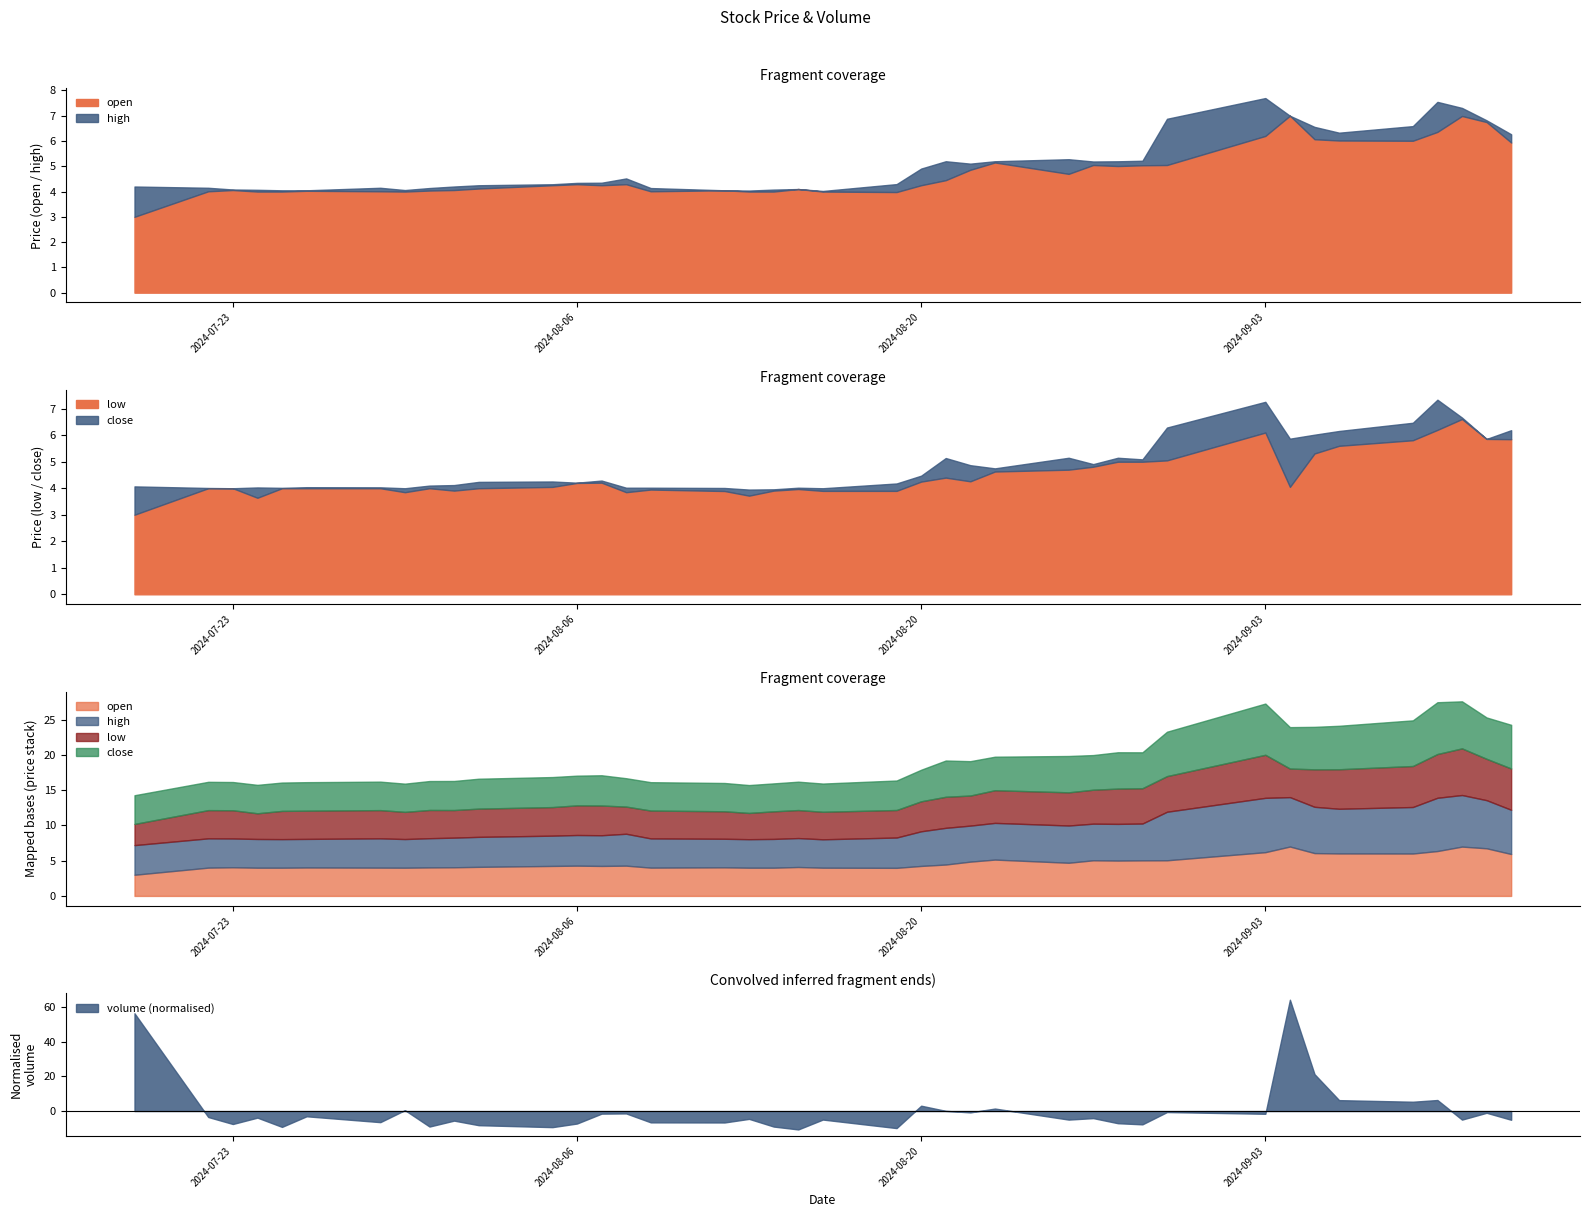

What is the maximum value for volume (normalised)?

64.1